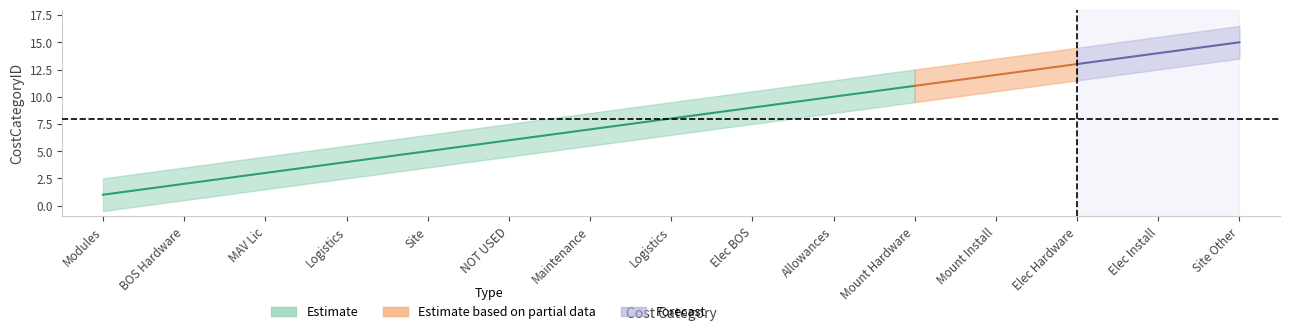

The chart shows a value of 3 at Logistics. True or false?

False